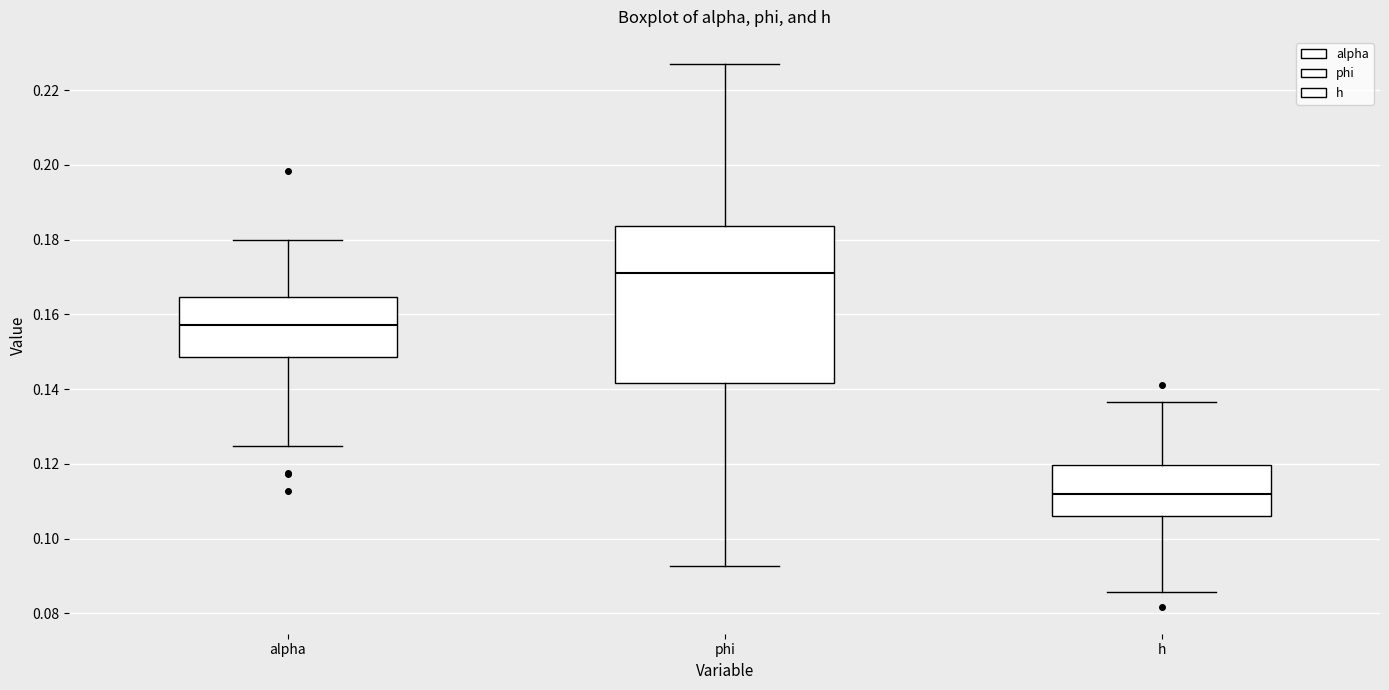

Which box has the lowest median line?

h